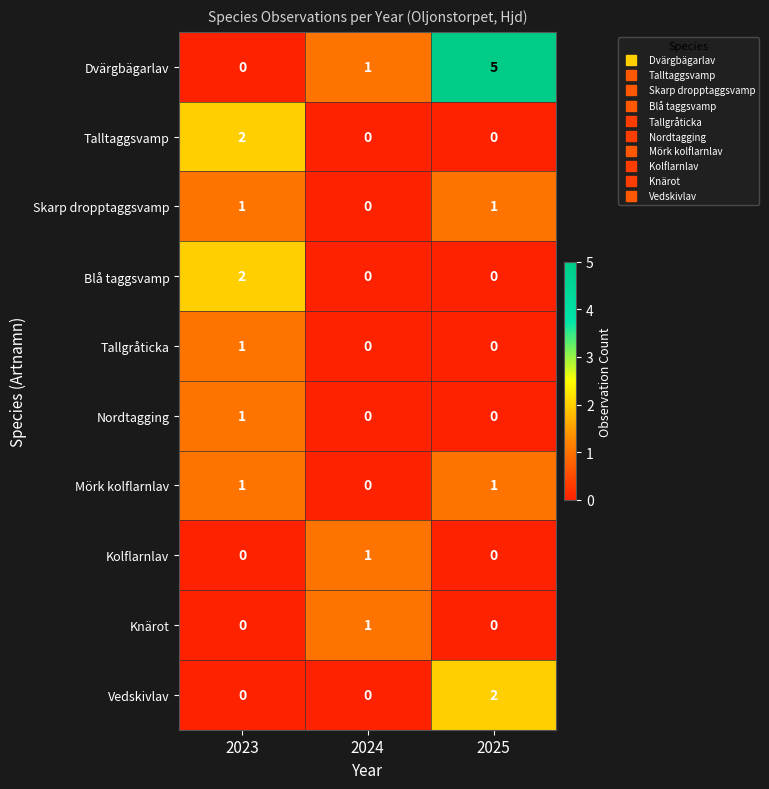

What is the greatest value displayed?

5